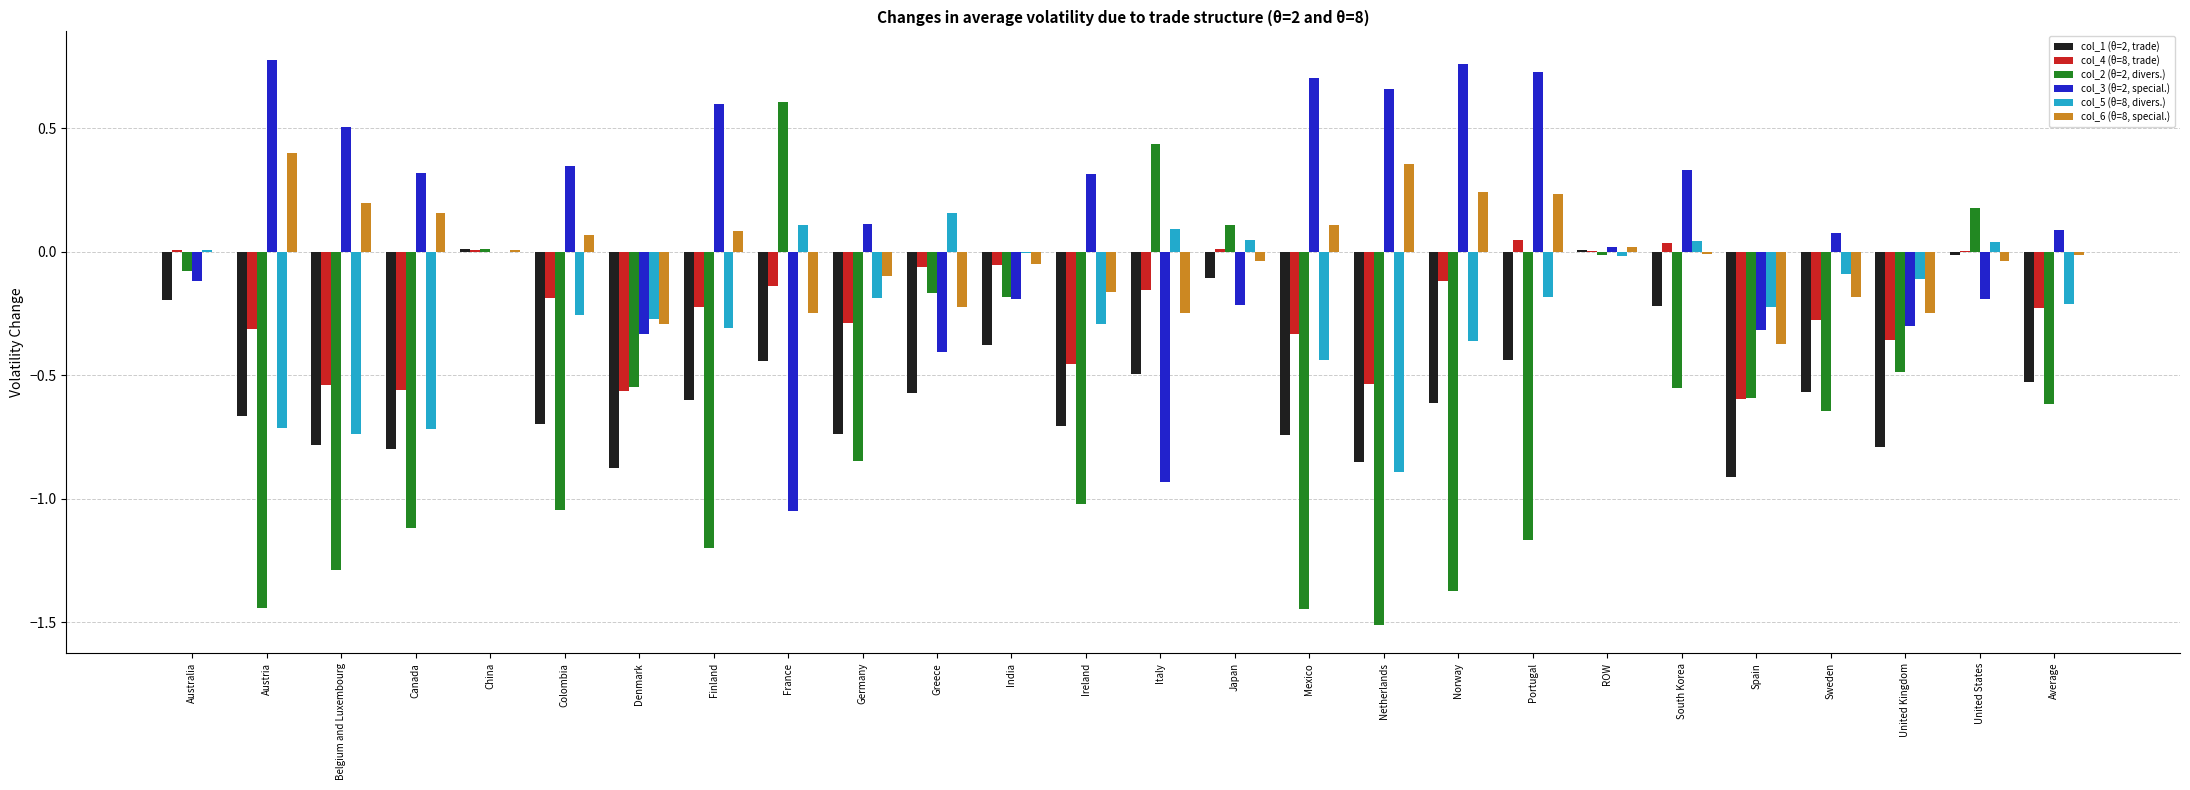

What is the total value across all series at Norway?

-1.5